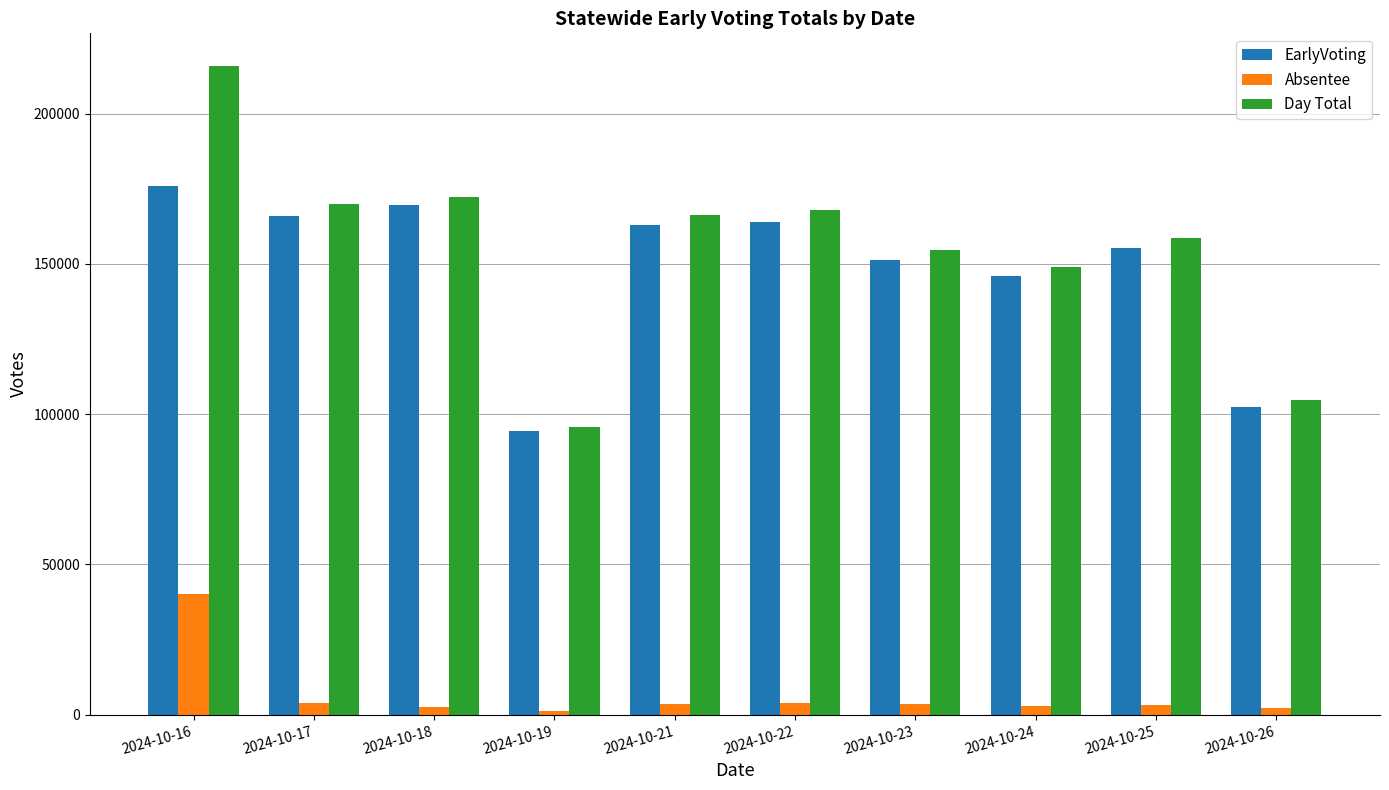

Rank the series by their maximum value, from lowest to highest.

Absentee, EarlyVoting, Day Total